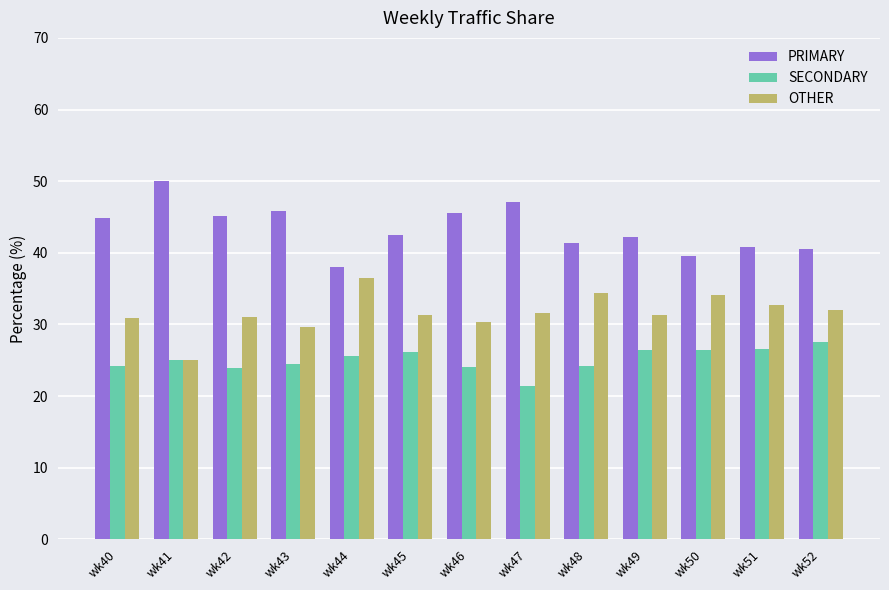

Rank the series at wk45 from lowest to highest value.

SECONDARY, OTHER, PRIMARY